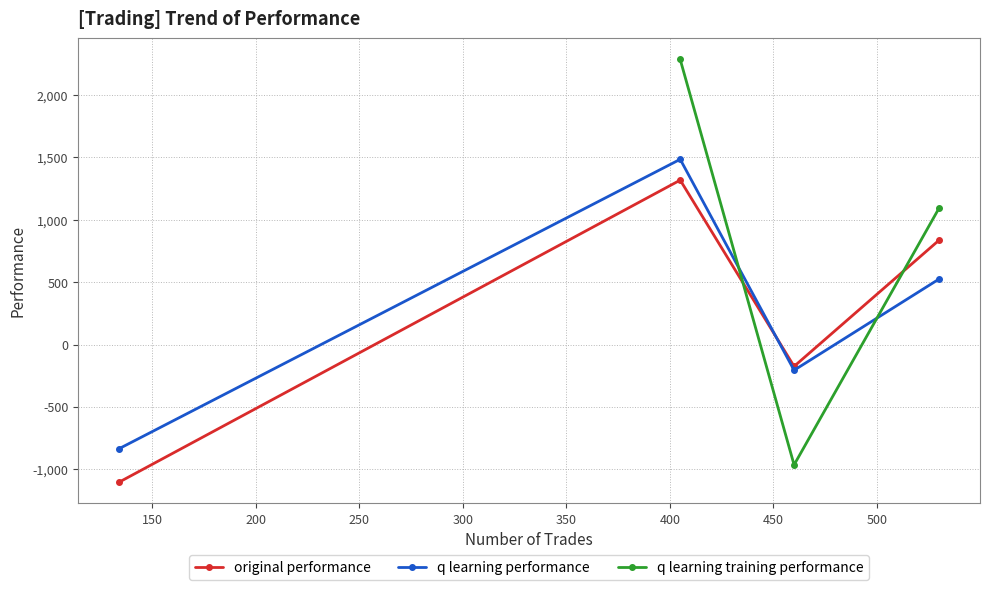

In original performance, how many points are higher than both neighbors (excluding endpoints)?

1